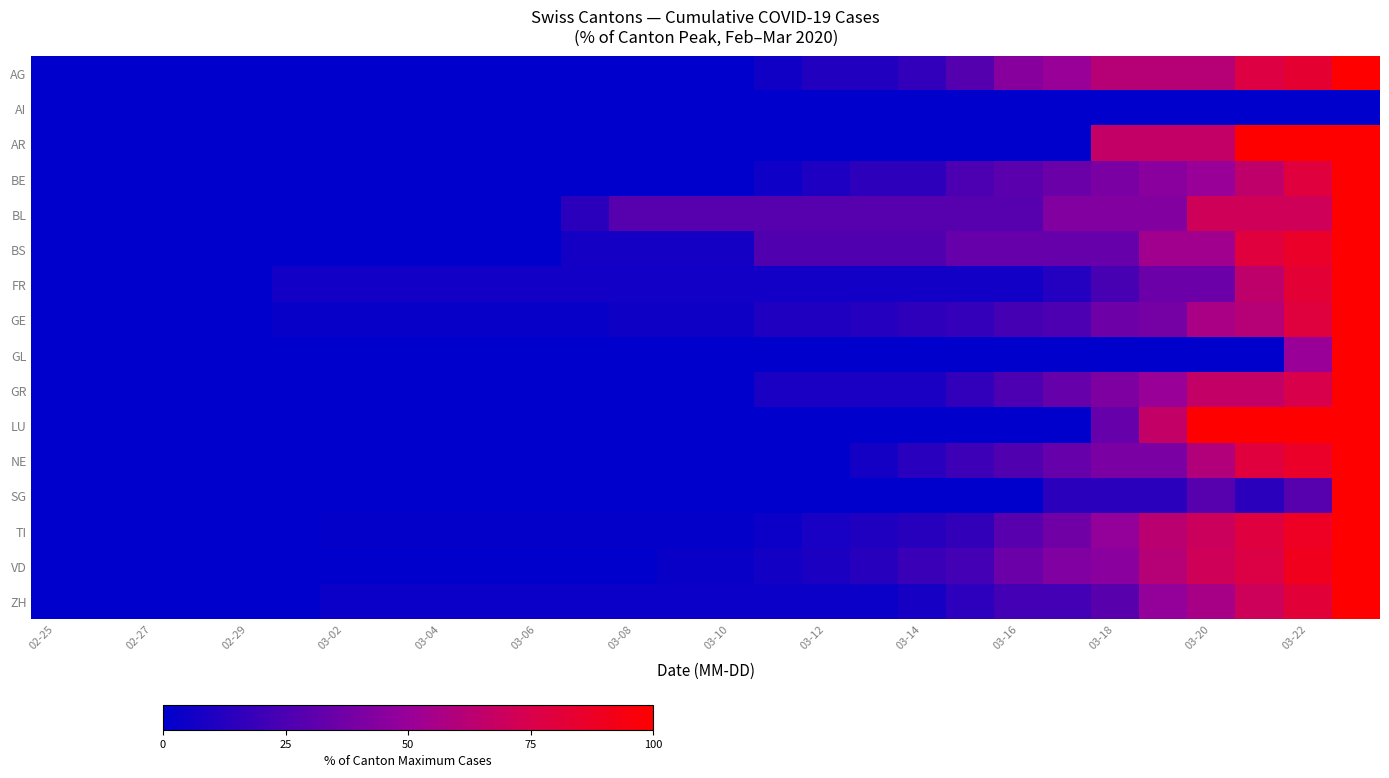

Reading right to left, list all the values displayed in this chart.

AG: 100.0	83.3	77.8	61.1	61.1	61.1	50.0	44.4	27.8	16.7	11.1	11.1	5.6	0.0	0.0	0.0	0.0	0.0	0.0	0.0	0.0	0.0	0.0	0.0	0.0	0.0	0.0	0.0
AI: 0.0	0.0	0.0	0.0	0.0	0.0	0.0	0.0	0.0	0.0	0.0	0.0	0.0	0.0	0.0	0.0	0.0	0.0	0.0	0.0	0.0	0.0	0.0	0.0	0.0	0.0	0.0	0.0
AR: 100.0	100.0	100.0	66.7	66.7	66.7	0.0	0.0	0.0	0.0	0.0	0.0	0.0	0.0	0.0	0.0	0.0	0.0	0.0	0.0	0.0	0.0	0.0	0.0	0.0	0.0	0.0	0.0
BE: 100.0	80.0	65.0	50.0	45.0	40.0	35.0	30.0	25.0	15.0	15.0	10.0	5.0	0.0	0.0	0.0	0.0	0.0	0.0	0.0	0.0	0.0	0.0	0.0	0.0	0.0	0.0	0.0
BL: 100.0	71.4	71.4	71.4	42.9	42.9	42.9	28.6	28.6	28.6	28.6	28.6	28.6	28.6	28.6	28.6	14.3	0.0	0.0	0.0	0.0	0.0	0.0	0.0	0.0	0.0	0.0	0.0
BS: 100.0	86.7	80.0	53.3	53.3	33.3	33.3	33.3	33.3	26.7	26.7	26.7	26.7	6.7	6.7	6.7	6.7	0.0	0.0	0.0	0.0	0.0	0.0	0.0	0.0	0.0	0.0	0.0
FR: 100.0	82.4	64.7	35.3	35.3	23.5	11.8	5.9	5.9	5.9	5.9	5.9	5.9	5.9	5.9	5.9	5.9	5.9	5.9	5.9	5.9	5.9	5.9	0.0	0.0	0.0	0.0	0.0
GE: 100.0	79.5	61.5	56.4	38.5	35.9	25.6	23.1	17.9	15.4	12.8	10.3	10.3	5.1	5.1	5.1	2.6	2.6	2.6	2.6	2.6	2.6	2.6	0.0	0.0	0.0	0.0	0.0
GL: 100.0	50.0	0.0	0.0	0.0	0.0	0.0	0.0	0.0	0.0	0.0	0.0	0.0	0.0	0.0	0.0	0.0	0.0	0.0	0.0	0.0	0.0	0.0	0.0	0.0	0.0	0.0	0.0
GR: 100.0	75.0	66.7	66.7	50.0	41.7	33.3	25.0	16.7	8.3	8.3	8.3	8.3	0.0	0.0	0.0	0.0	0.0	0.0	0.0	0.0	0.0	0.0	0.0	0.0	0.0	0.0	0.0
LU: 100.0	100.0	100.0	100.0	66.7	33.3	0.0	0.0	0.0	0.0	0.0	0.0	0.0	0.0	0.0	0.0	0.0	0.0	0.0	0.0	0.0	0.0	0.0	0.0	0.0	0.0	0.0	0.0
NE: 100.0	86.7	80.0	60.0	40.0	40.0	33.3	26.7	20.0	13.3	6.7	0.0	0.0	0.0	0.0	0.0	0.0	0.0	0.0	0.0	0.0	0.0	0.0	0.0	0.0	0.0	0.0	0.0
SG: 100.0	28.6	14.3	28.6	14.3	14.3	14.3	0.0	0.0	0.0	0.0	0.0	0.0	0.0	0.0	0.0	0.0	0.0	0.0	0.0	0.0	0.0	0.0	0.0	0.0	0.0	0.0	0.0
TI: 100.0	88.2	78.9	69.7	63.2	48.7	36.8	28.9	17.1	13.2	10.5	7.9	3.9	1.3	1.3	1.3	1.3	1.3	1.3	1.3	1.3	1.3	0.0	0.0	0.0	0.0	0.0	0.0
VD: 100.0	90.3	77.4	71.0	61.3	45.2	41.9	35.5	22.6	19.4	12.9	9.7	6.5	3.2	3.2	0.0	0.0	0.0	0.0	0.0	0.0	0.0	0.0	0.0	0.0	0.0	0.0	0.0
ZH: 100.0	81.5	70.4	55.6	48.1	29.6	22.2	22.2	14.8	7.4	3.7	3.7	3.7	3.7	3.7	3.7	3.7	3.7	3.7	3.7	3.7	3.7	0.0	0.0	0.0	0.0	0.0	0.0